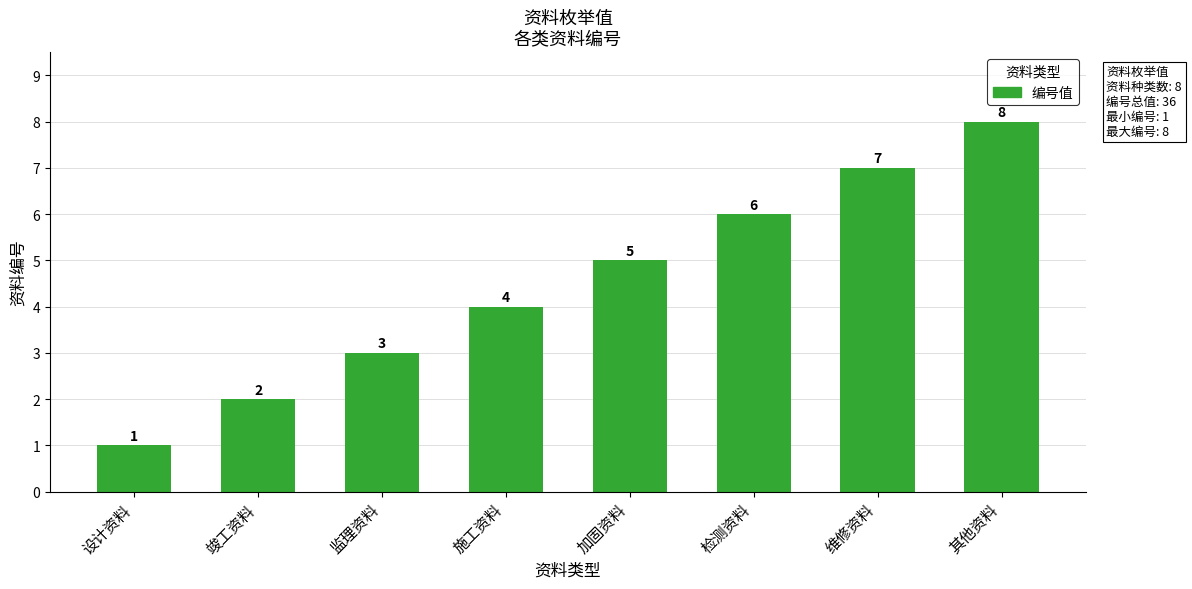

The value at 维修资料 is 13. True or false?

False